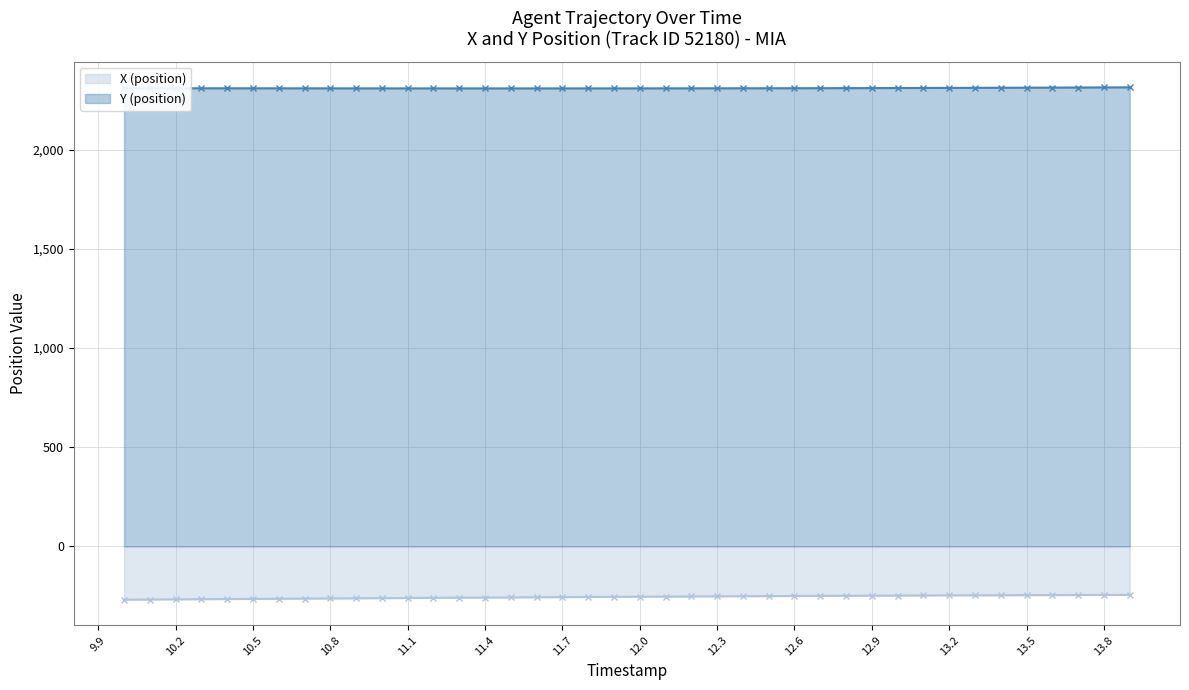

How many lines are shown in the chart?

2